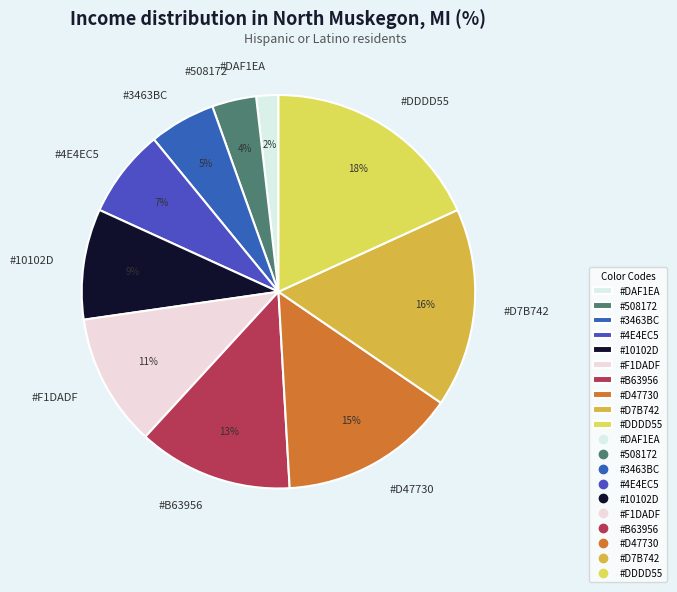

How many segments does this pie chart have?

10